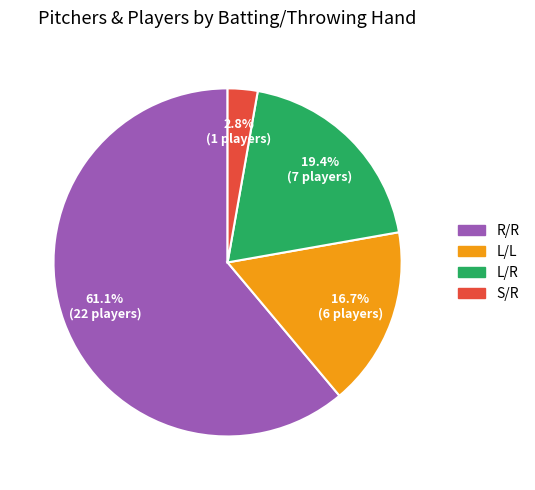

True or false: R/R accounts for 73% of the total.

False